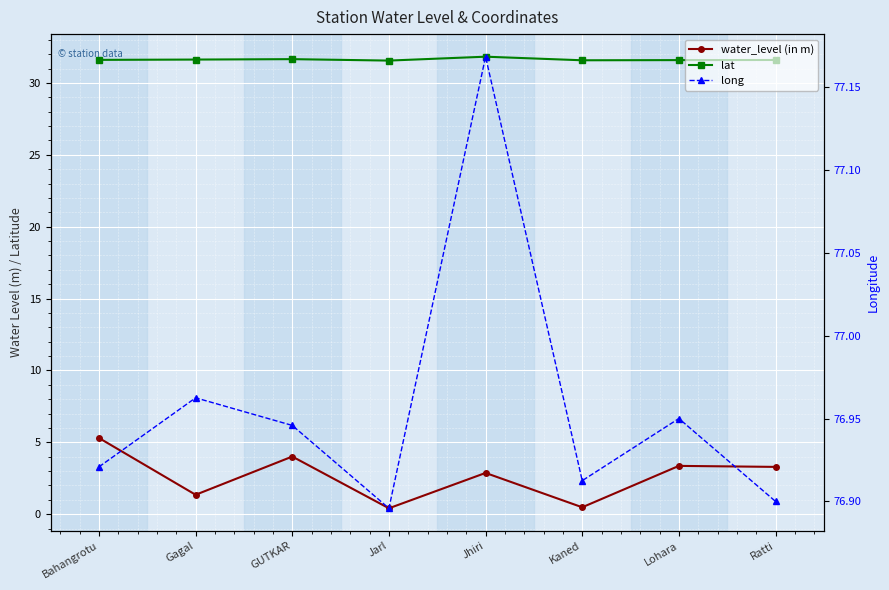

How many lat values are between 31 and 32?

8